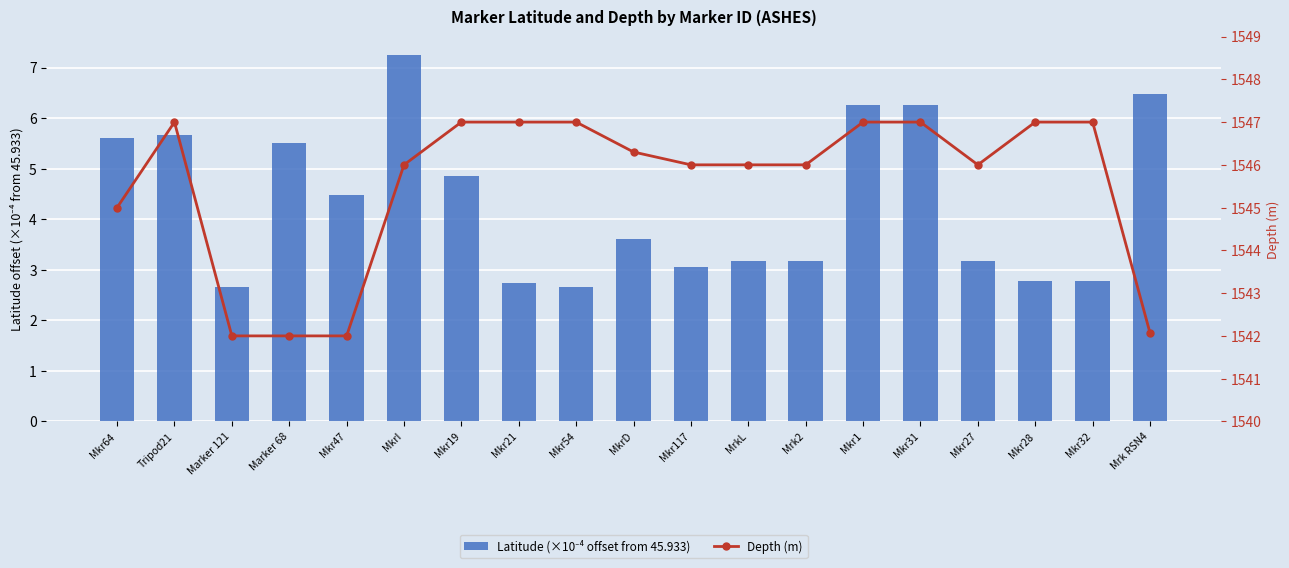

What is the label of the 13th bar from the left?

Mrk2